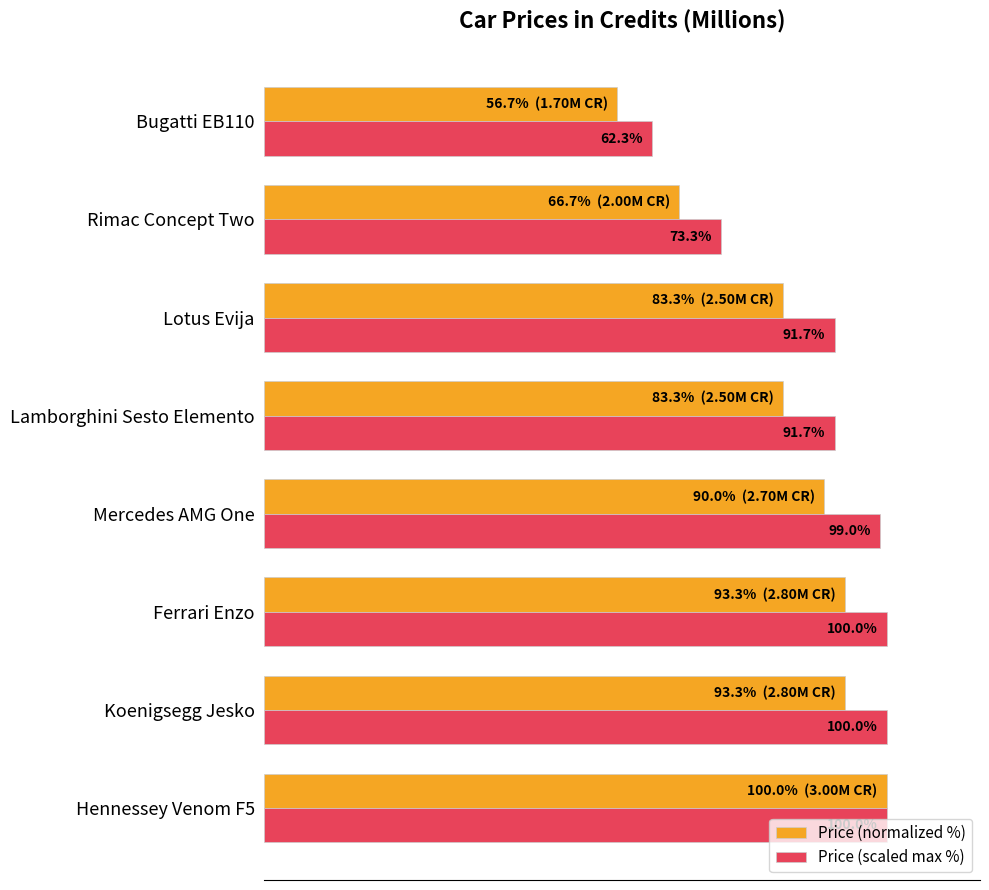

At which label does Price (normalized %) reach its minimum?

Bugatti EB110